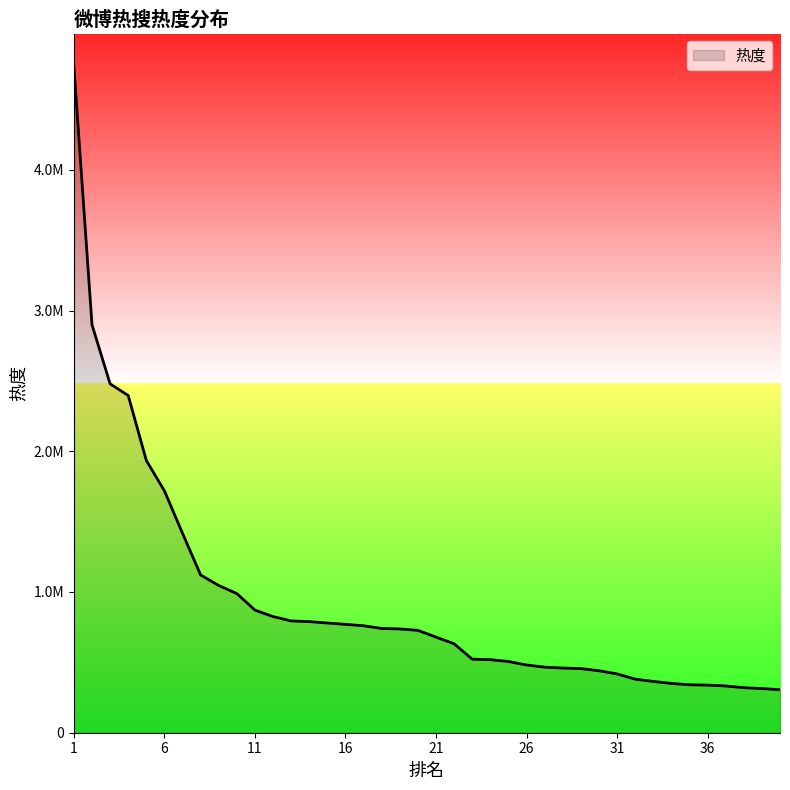

Does the chart have visible grid lines?

No